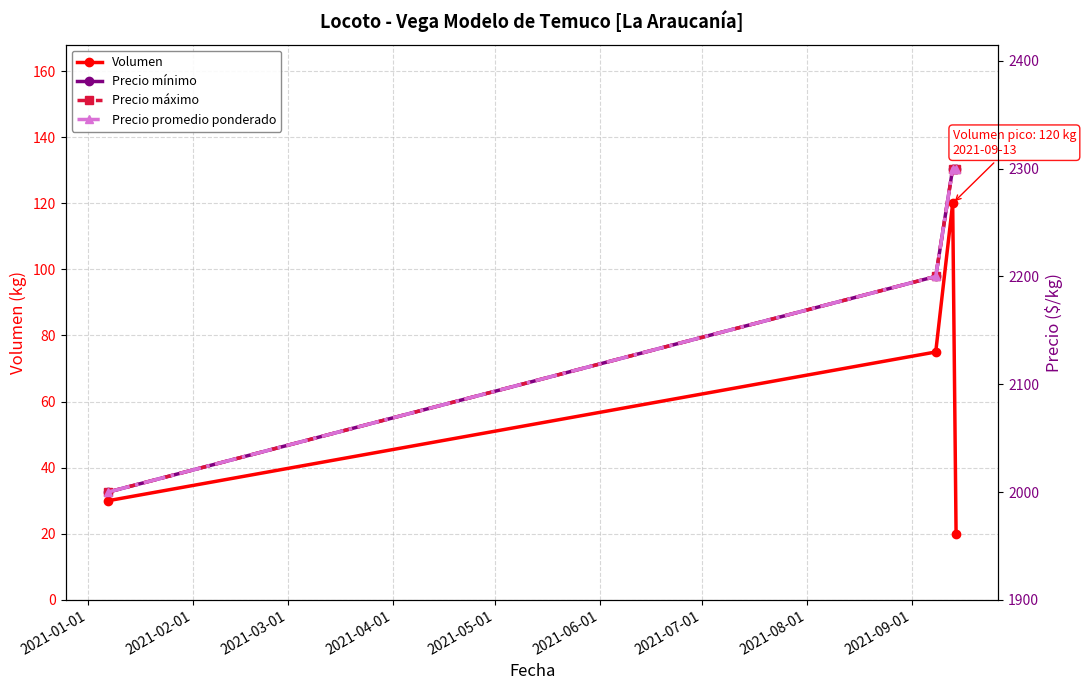

True or false: Volumen has more than 1 interior local peaks.

False